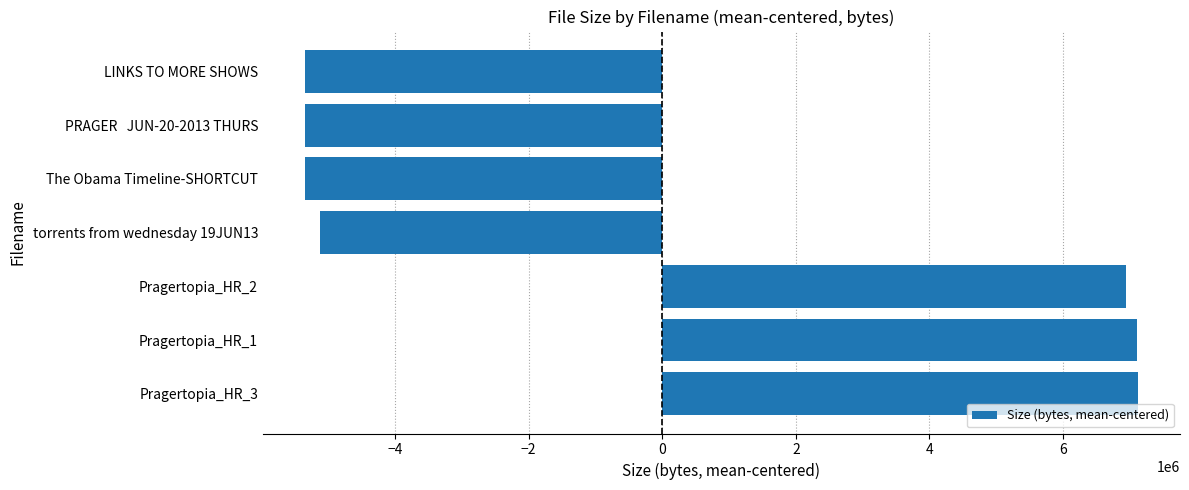

What is the difference between the values at Pragertopia_HR_1 and LINKS TO MORE SHOWS?

12456464.9